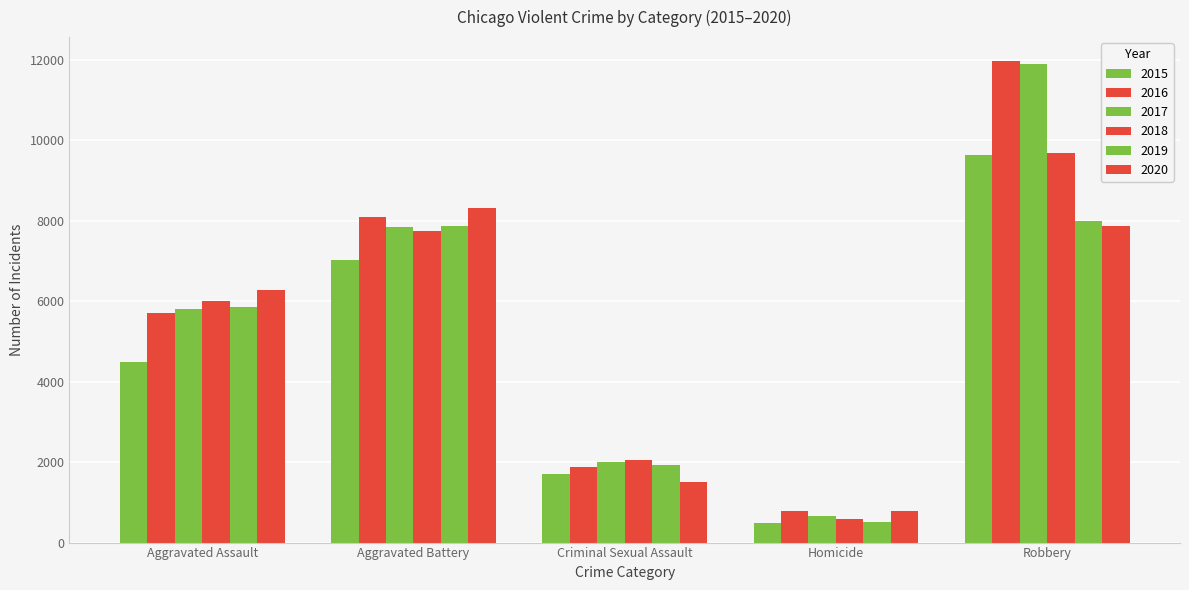

How many values in the 2018 series are below 6002?

2